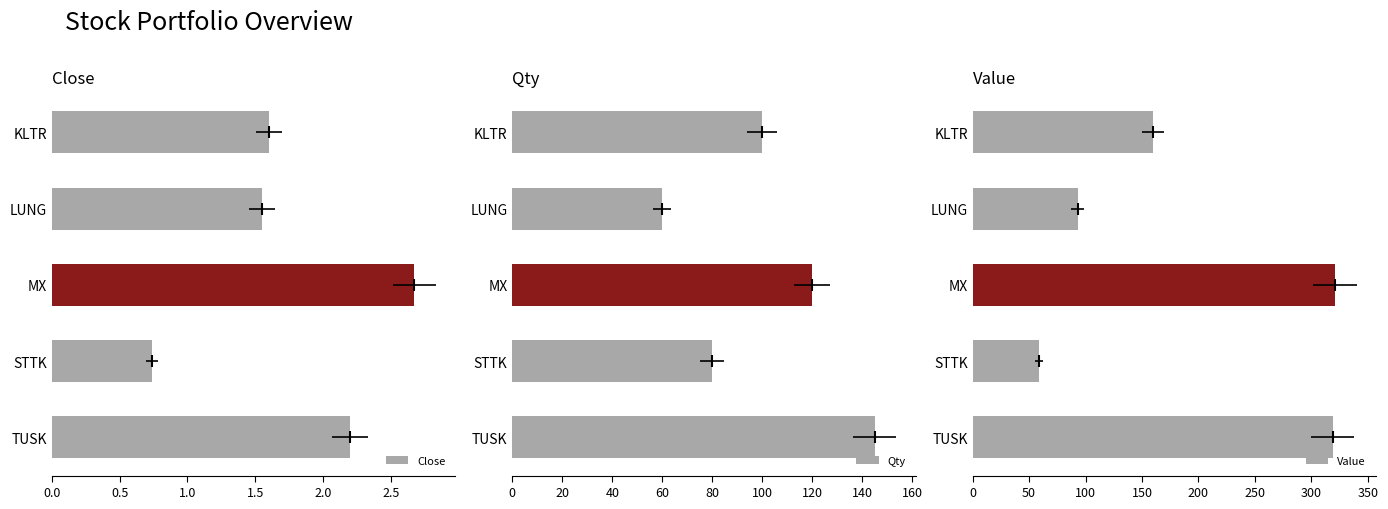

How many groups of bars are there?

5